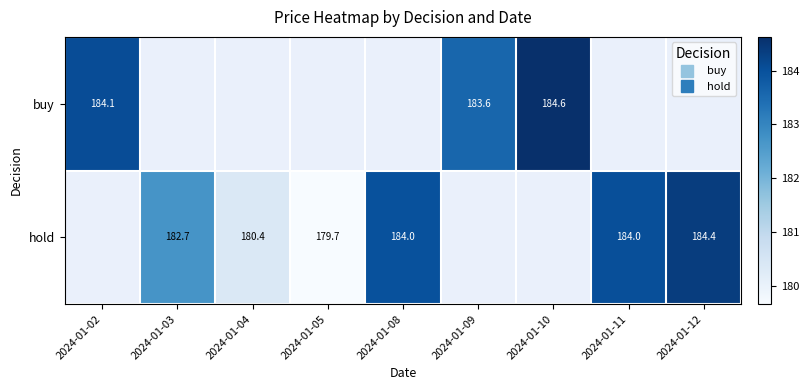

What is the difference between the maximum and second lowest values in the hold series?

4.0